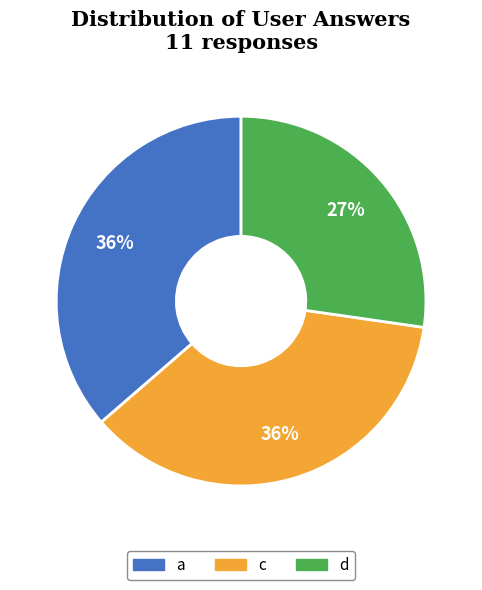

True or false: a accounts for 36% of the total.

True